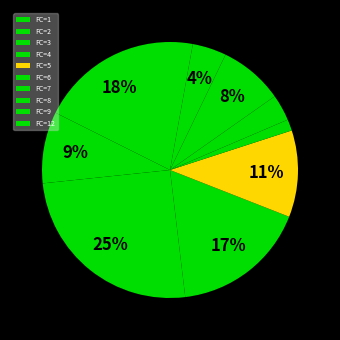

Which slice is the largest?

FC=3